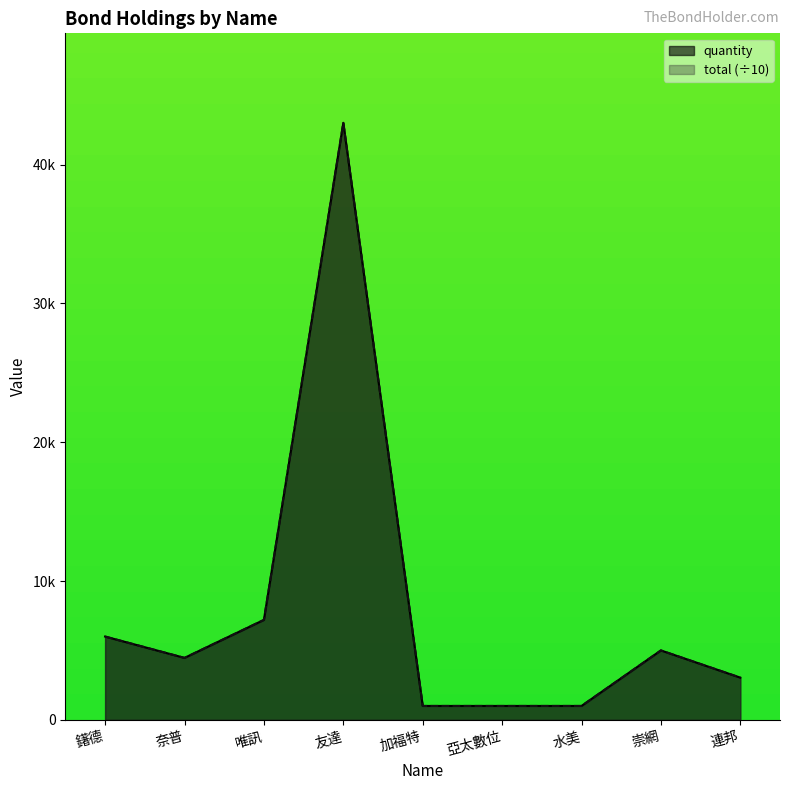

What are all the series names shown in the legend?

quantity, total